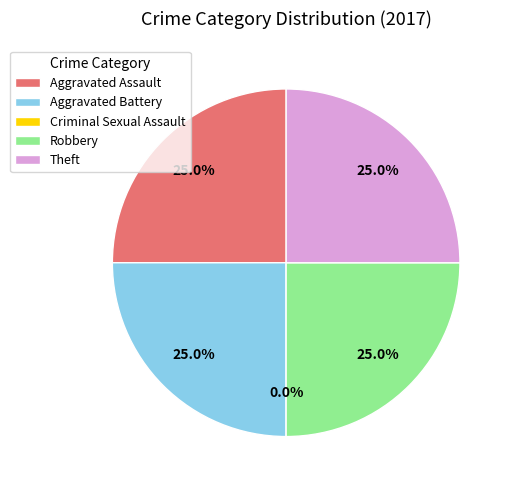

Which slice is the smallest?

Criminal Sexual Assault